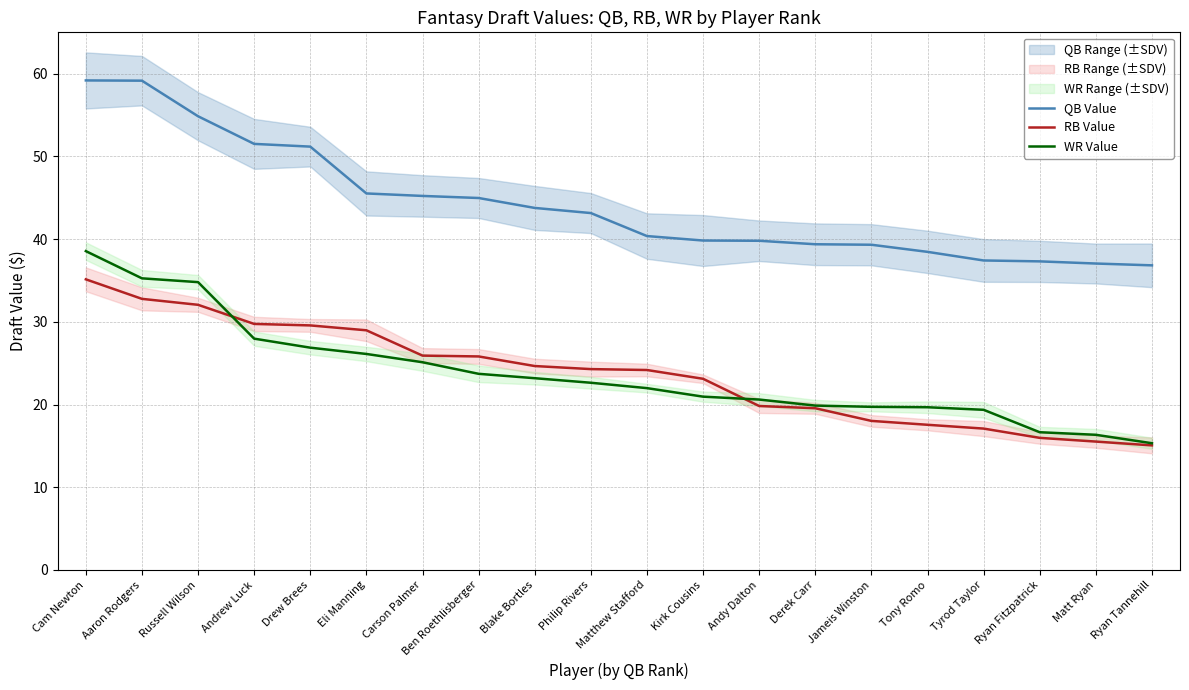

What are all the series names shown in the legend?

QB Value, RB Value, WR Value